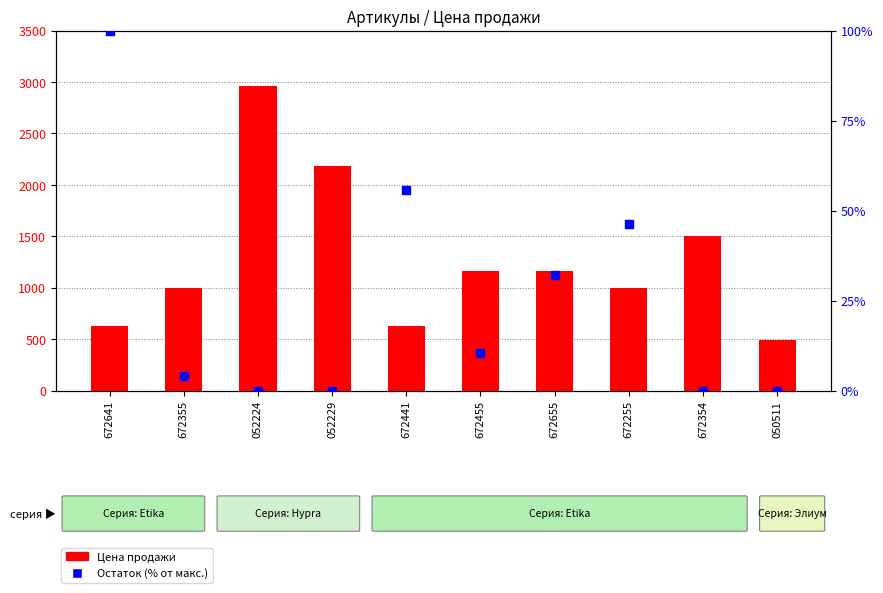

Which series reaches the minimum Y coordinate?

Остаток (% от макс.)